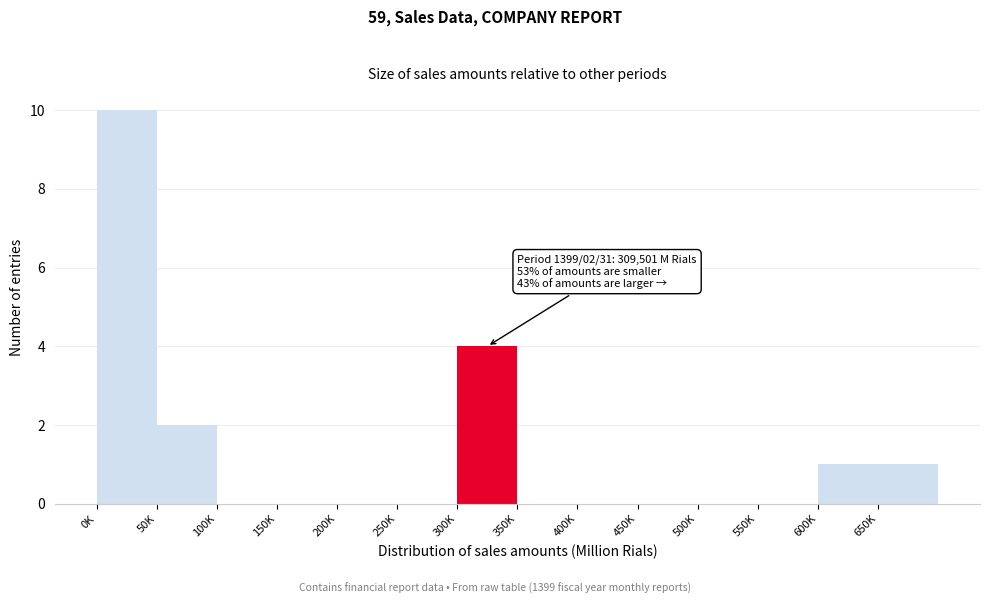

Reading right to left, list all the values displayed in this chart.

650K=1	600K=1	550K=0	500K=0	450K=0	400K=0	350K=0	300K=4	250K=0	200K=0	150K=0	100K=0	50K=2	0K=10